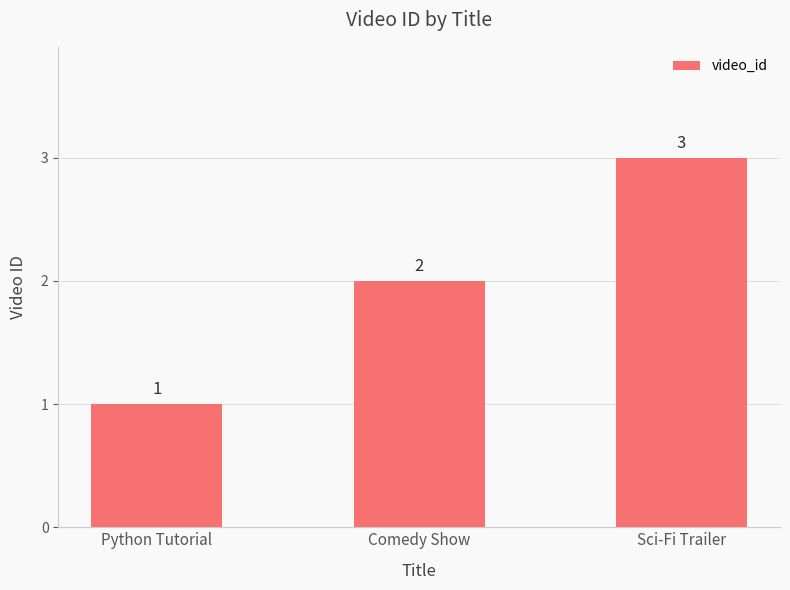

Between Comedy Show and Sci-Fi Trailer, which is larger?

Sci-Fi Trailer